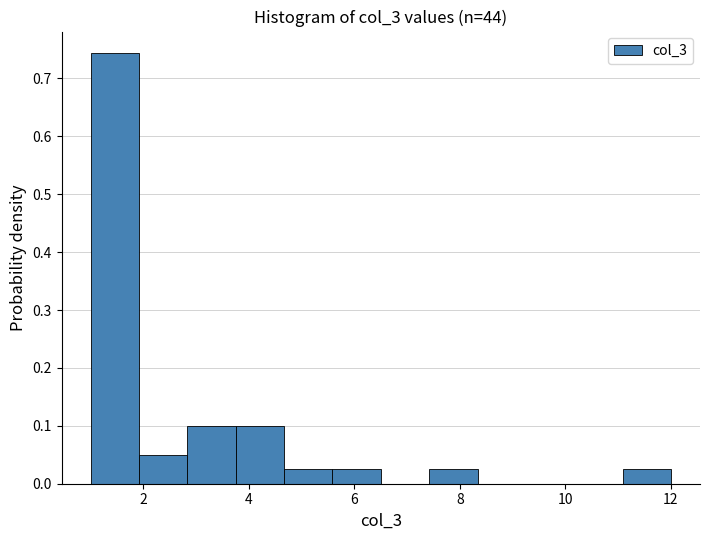

Which range on the x-axis has the tallest bar?

1.0 to 2.0